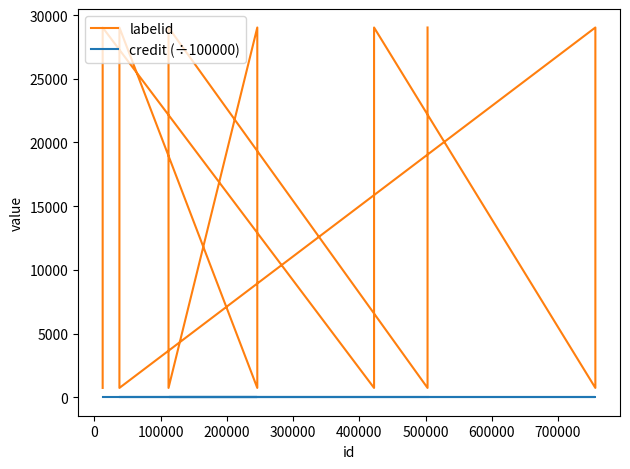

In labelid, how many points are higher than both neighbors (excluding endpoints)?

6